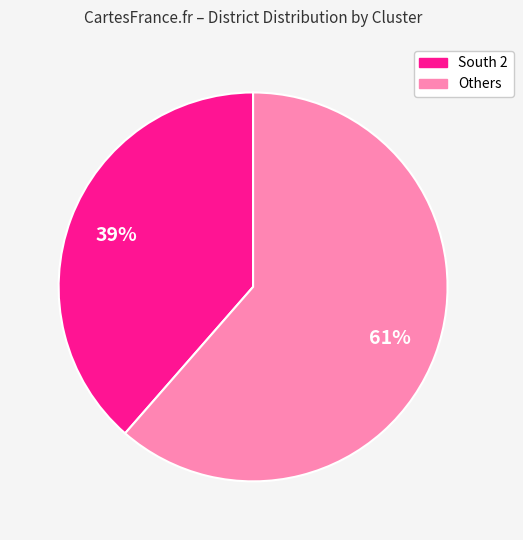

Does any single category account for the majority?

Yes